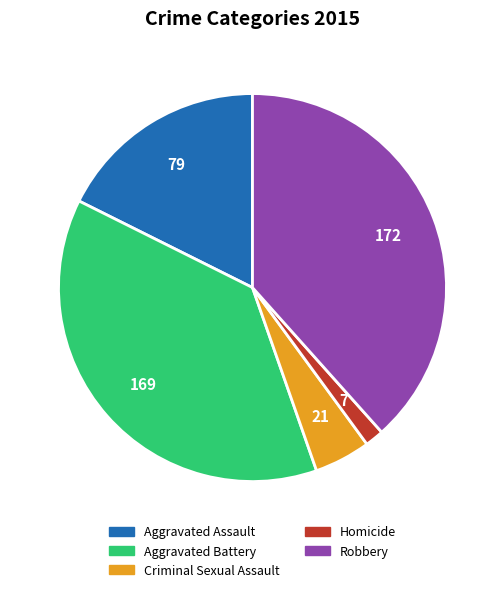

What is the ratio of the value at Criminal Sexual Assault to the value at Aggravated Assault?

0.3